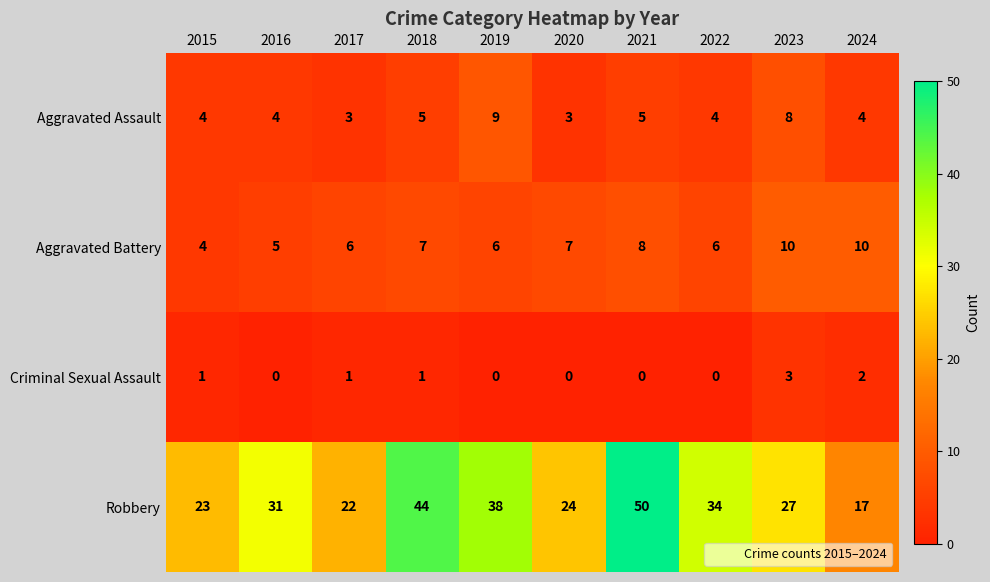

What is the difference between the Robbery values at 2024 and 2019?

21